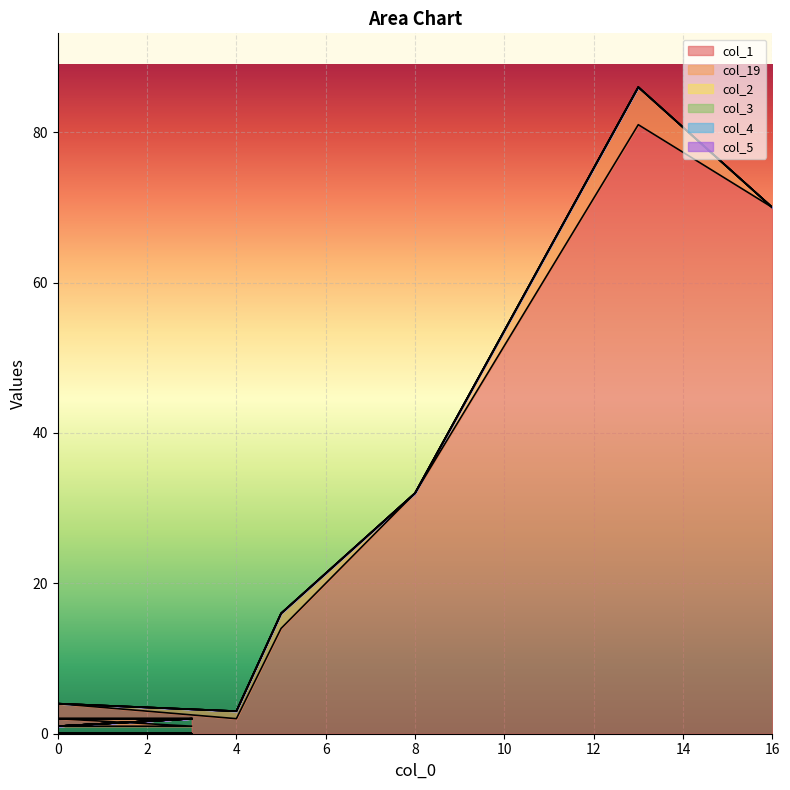

The col_1 series shows 1 at 4. True or false?

False